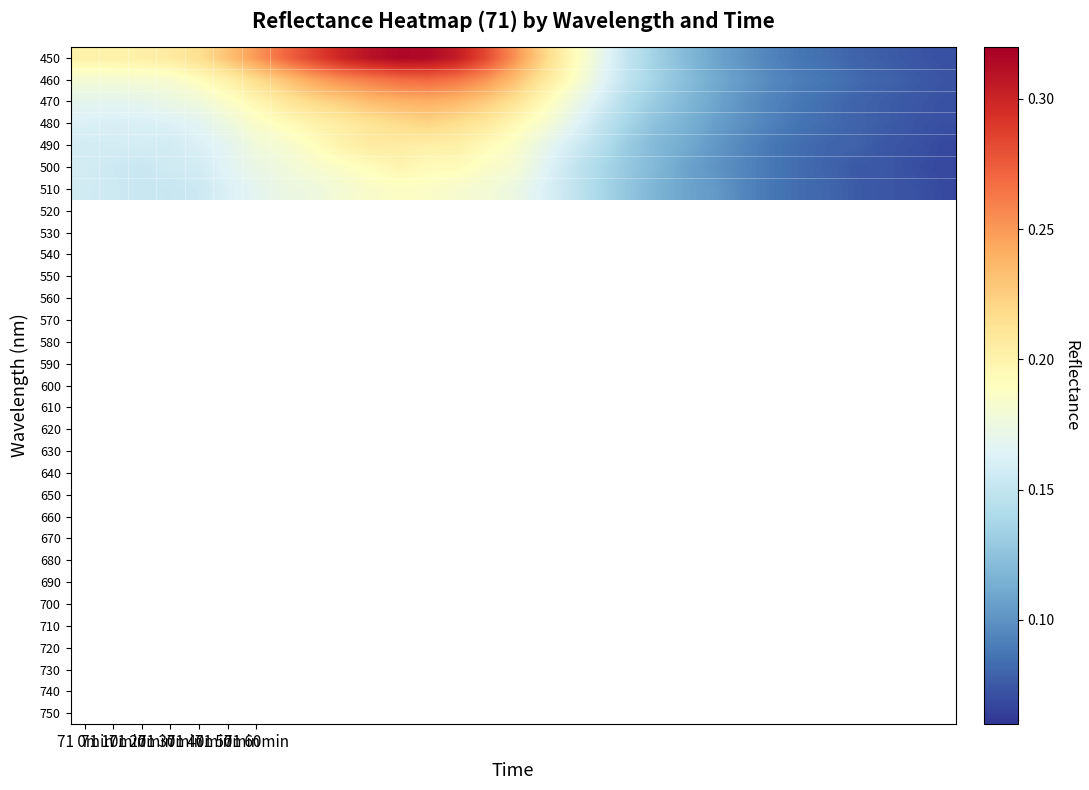

List the series in order of their peak value, highest first.

450, 460, 470, 480, 490, 500, 510